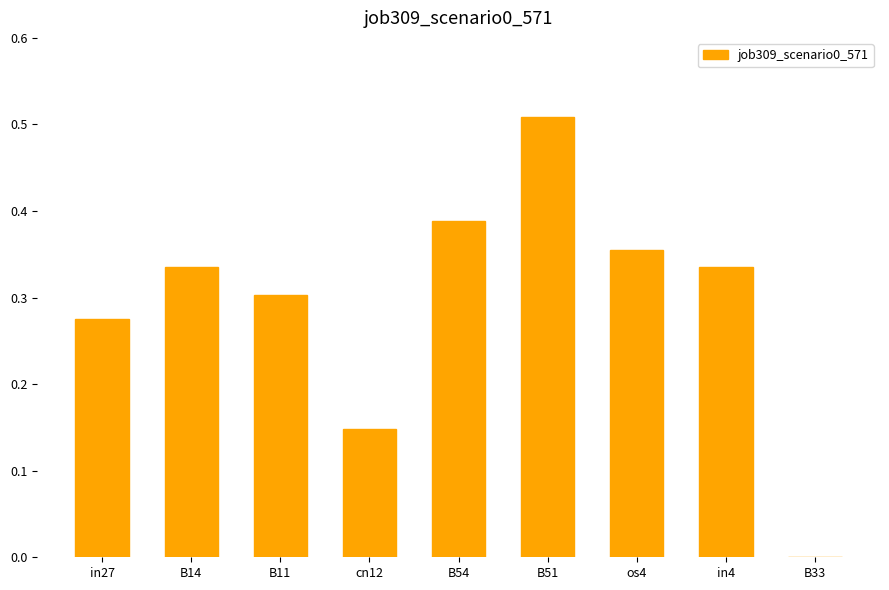

Is it true that the value at B11 is 0.3?

True